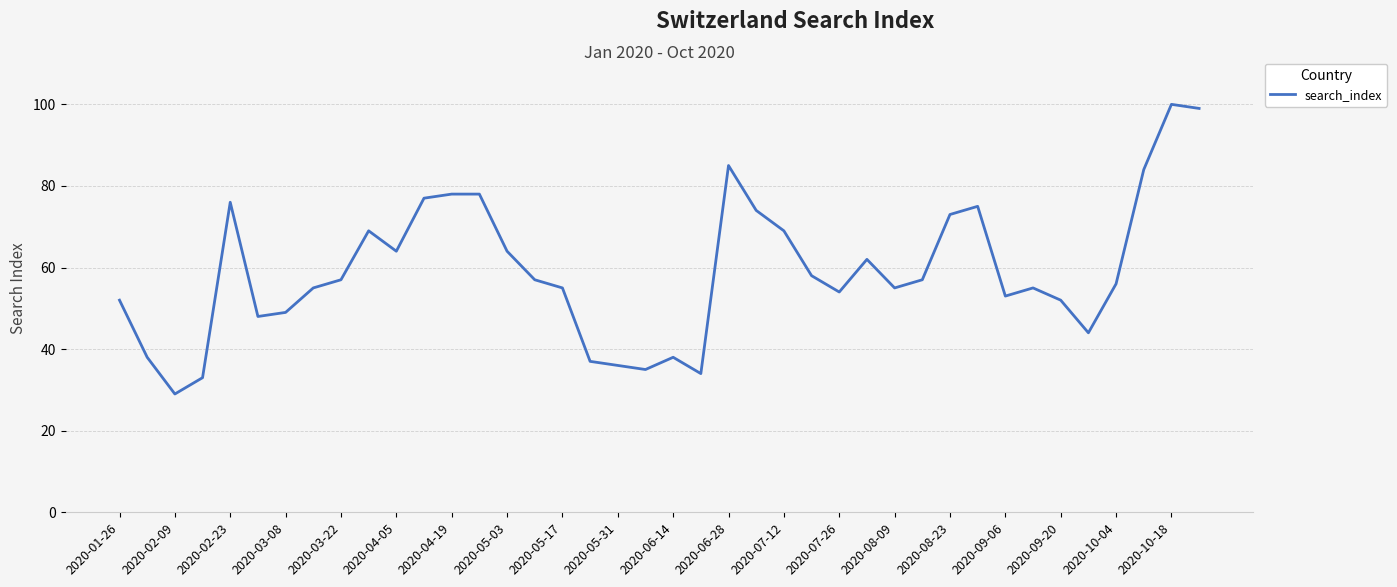

Reading right to left, list all the values displayed in this chart.

99	100	84	56	44	52	55	53	75	73	57	55	62	54	58	69	74	85	34	38	35	36	37	55	57	64	78	78	77	64	69	57	55	49	48	76	33	29	38	52